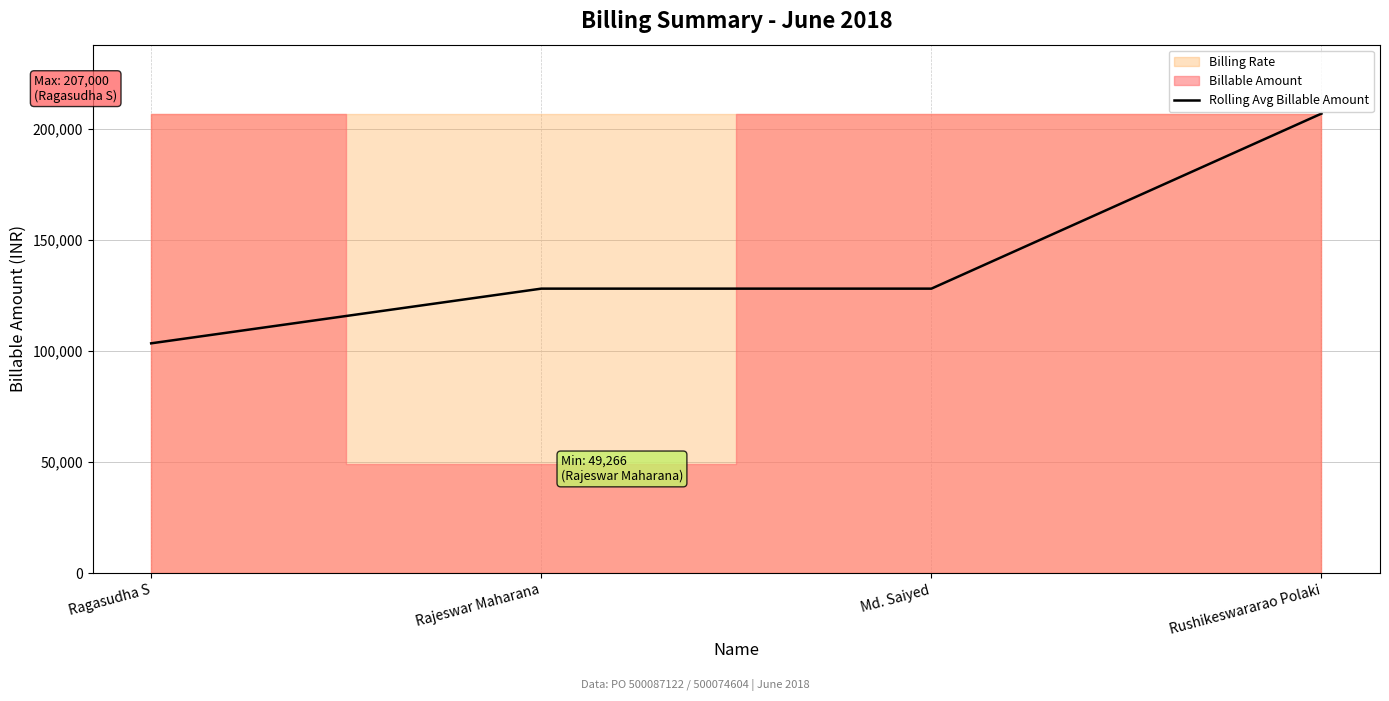

What is the sum of the values at Ragasudha S and Rushikeswararao Polaki?

310500